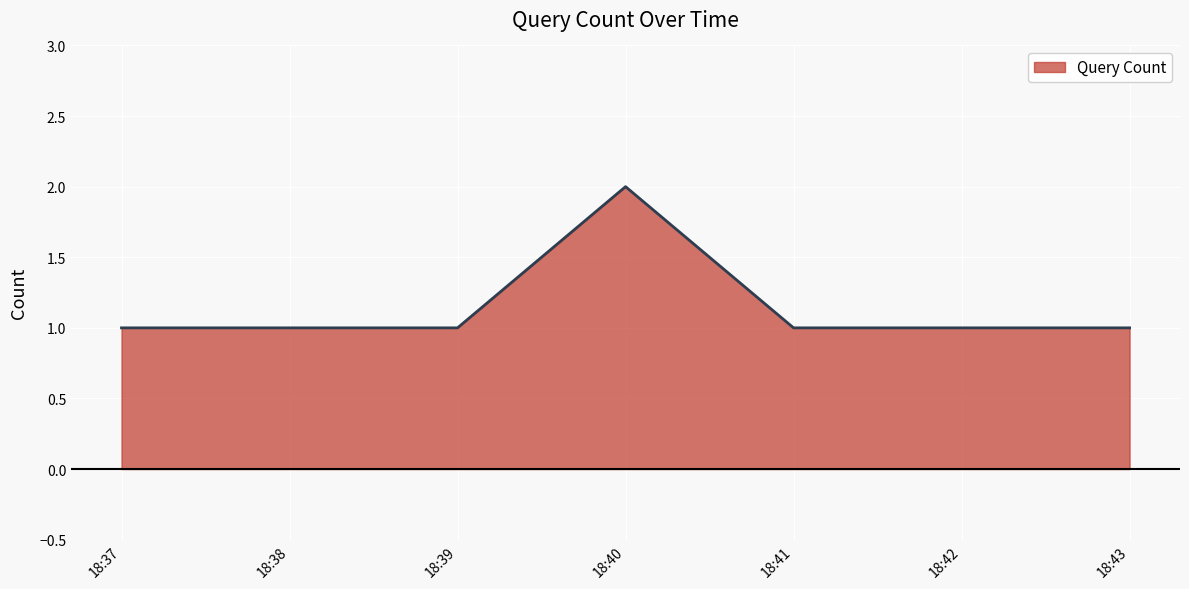

What is the minimum value shown in the chart?

1